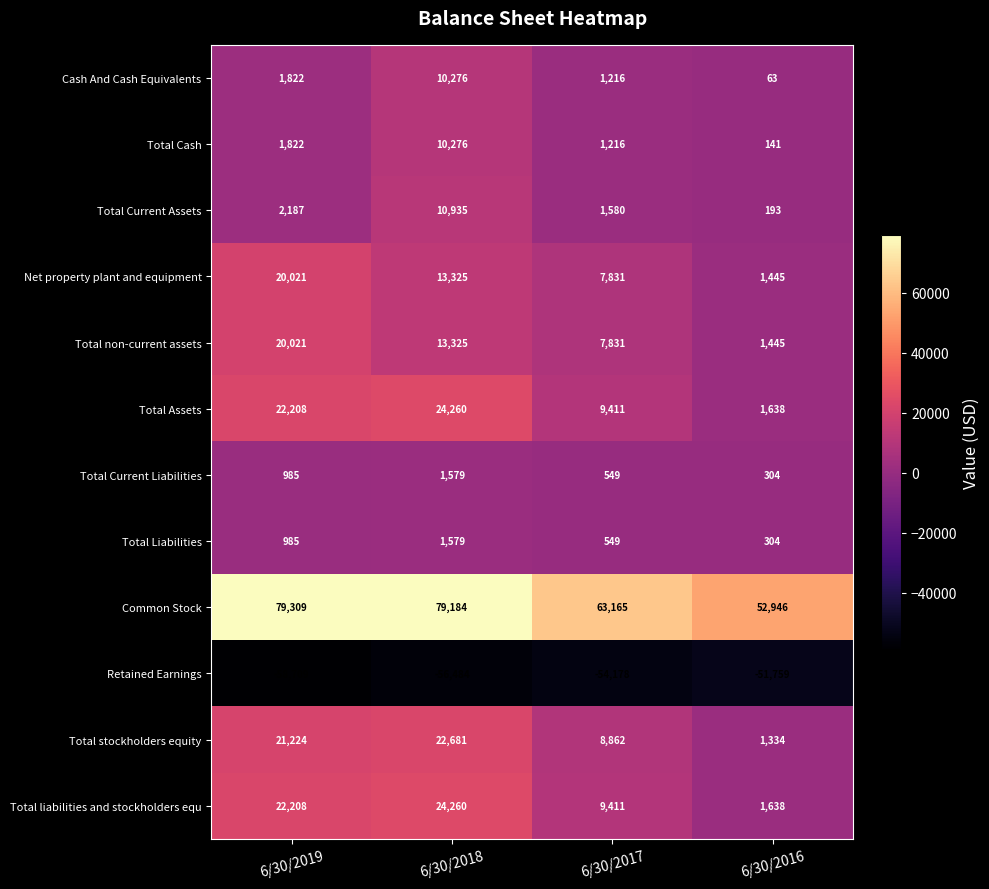

Which label corresponds to the largest value in the chart?

6/30/2019